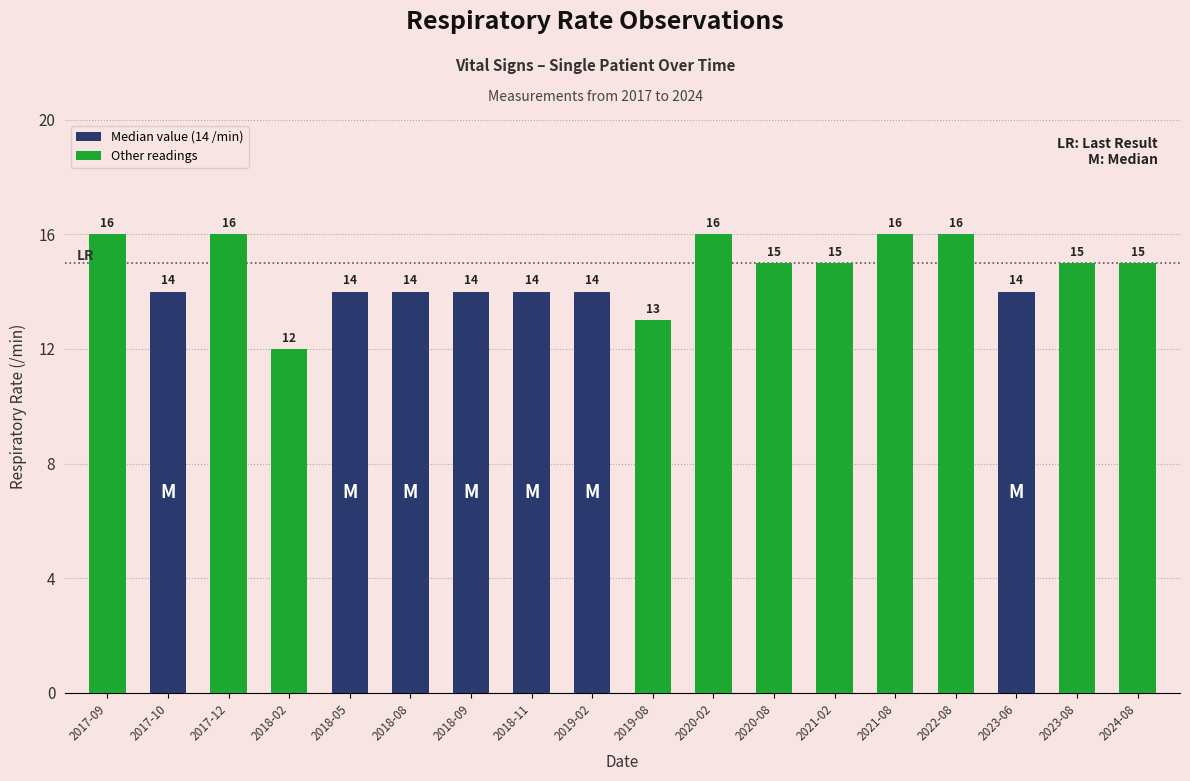

Between 2020-08 and 2018-02, which is larger?

2020-08